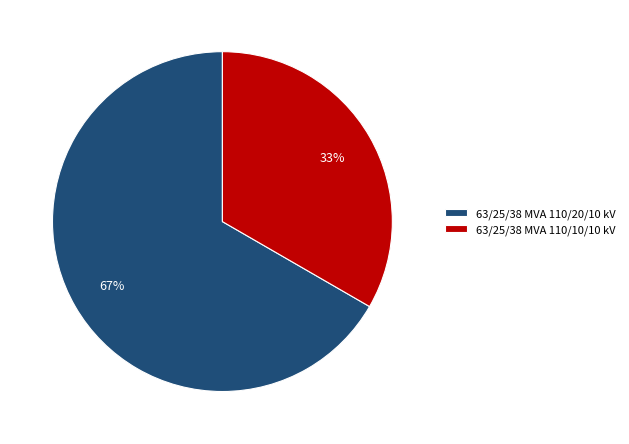

How many slices are in this pie chart?

2